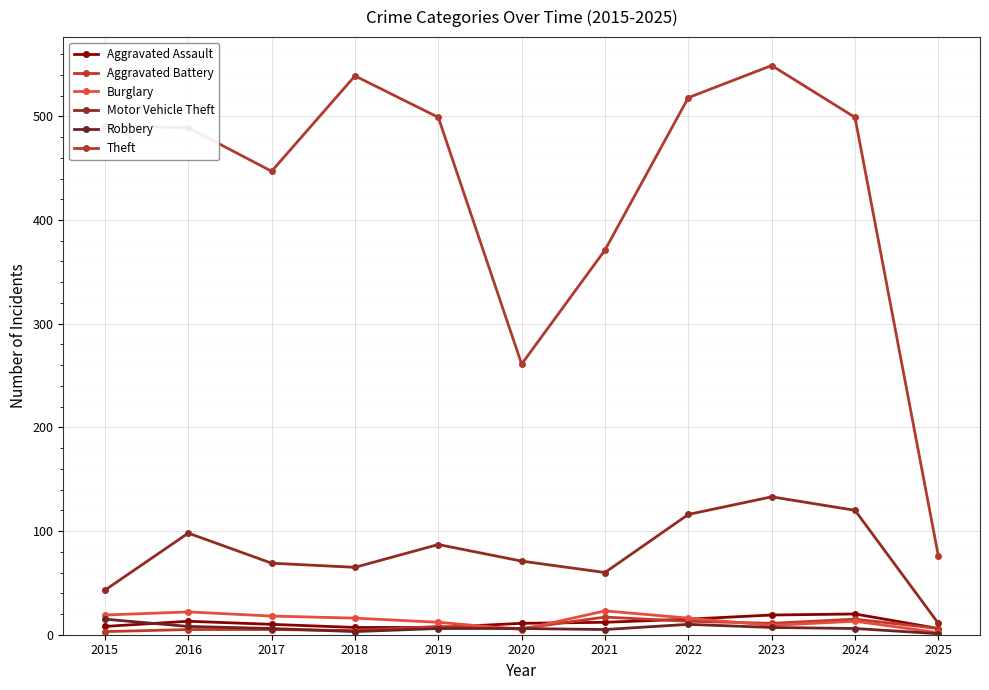

At which category does the chart reach its peak across all series?

2023